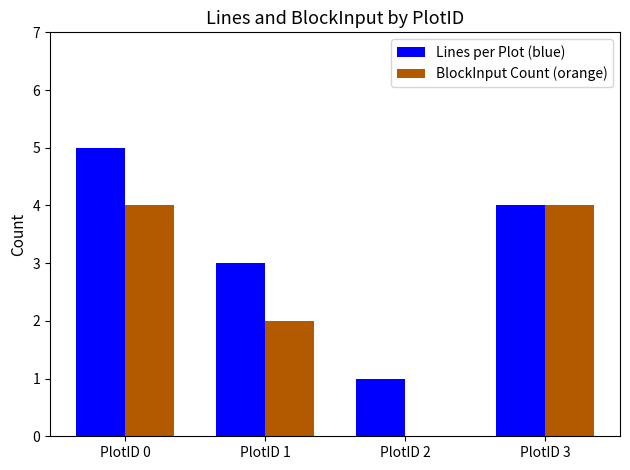

Does the chart contain stacked bars?

No